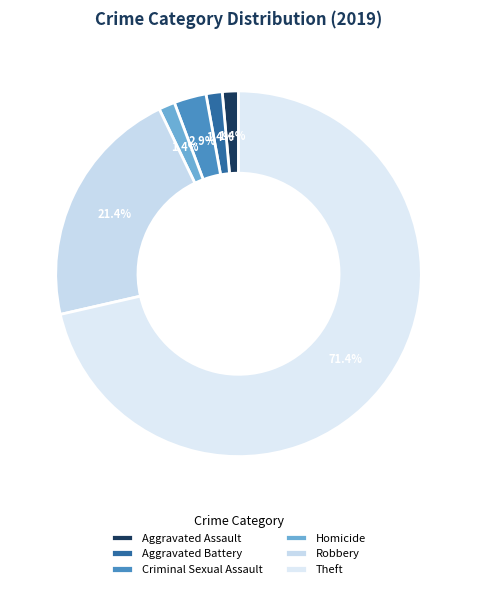

Does Homicide account for over 50% of the chart?

No